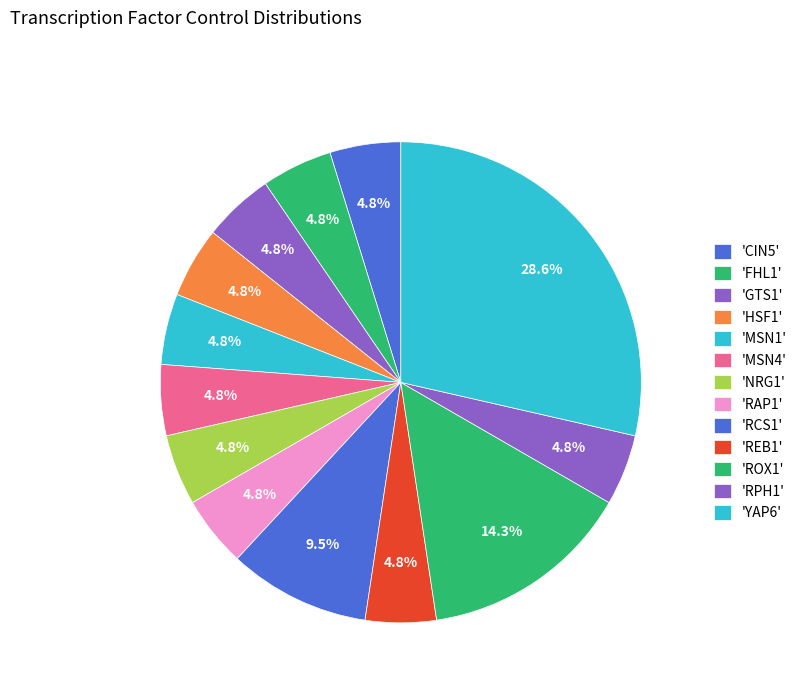

Does any single category account for the majority?

No